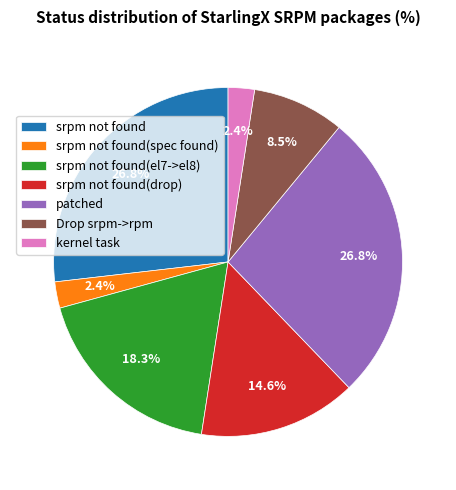

Is there any slice that represents more than half of the pie?

No